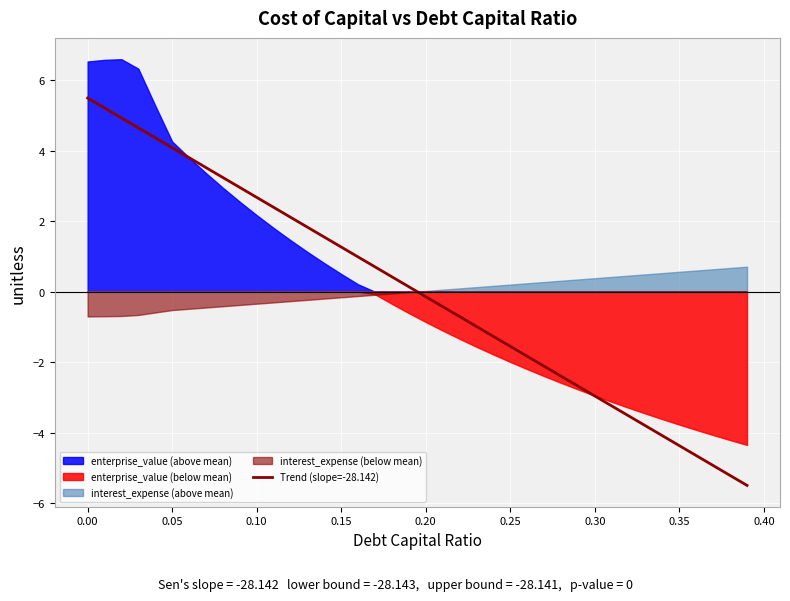

The value of interest_expense (above mean) at 0.00 is 0.0. True or false?

True